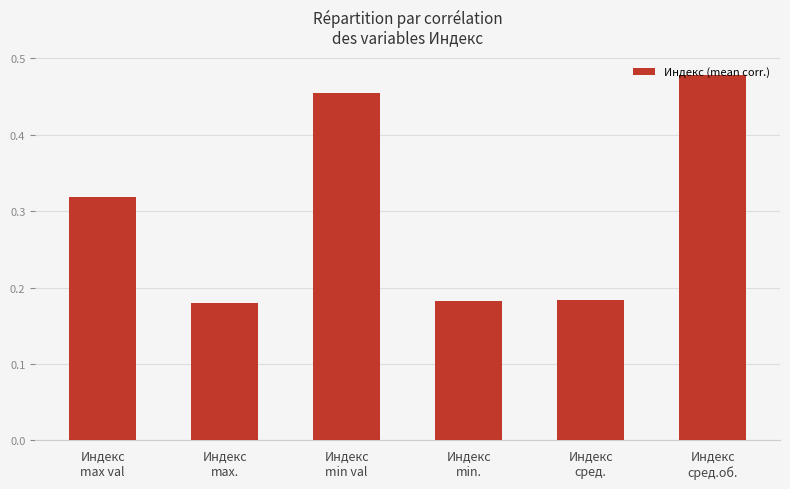

What is the sum of all values?

1.8